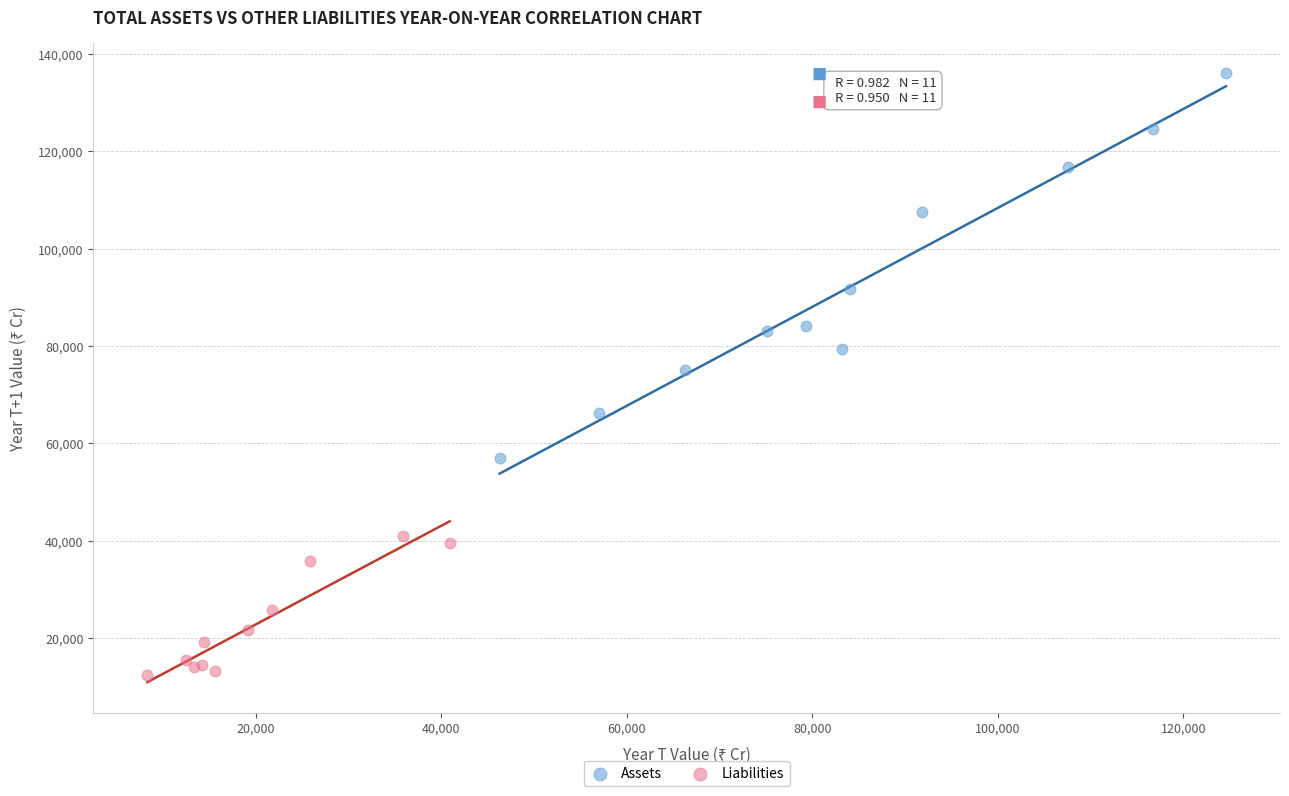

Which series contains the lowest Y value?

Liabilities